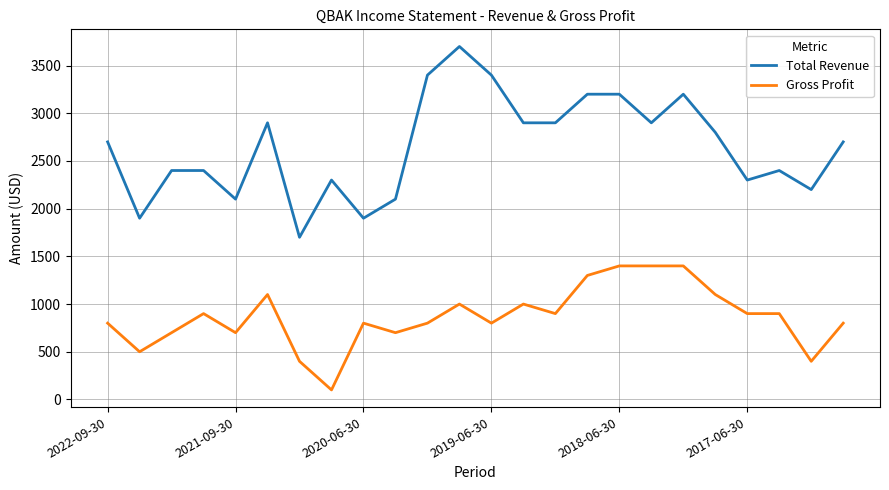

What is the minimum value for Gross Profit?

100